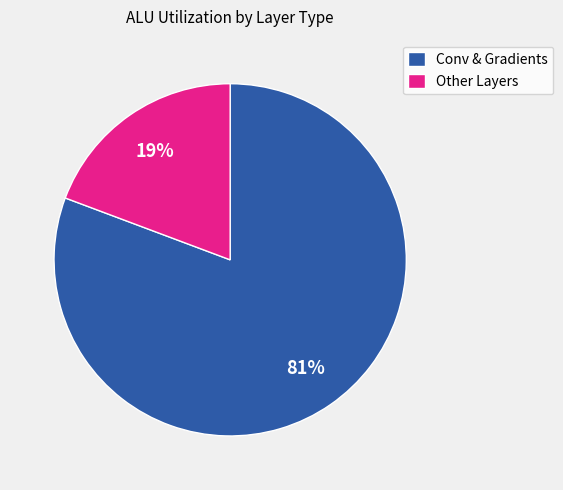

To the nearest percent, what percentage of the pie is Other Layers?

19%